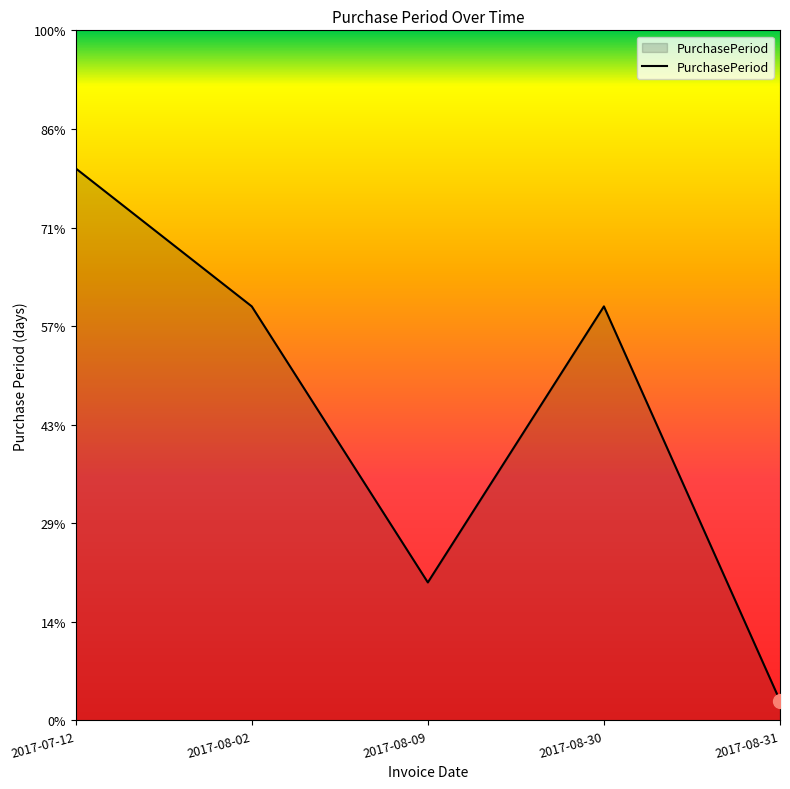

Does the chart display data point markers on the line(s)?

No